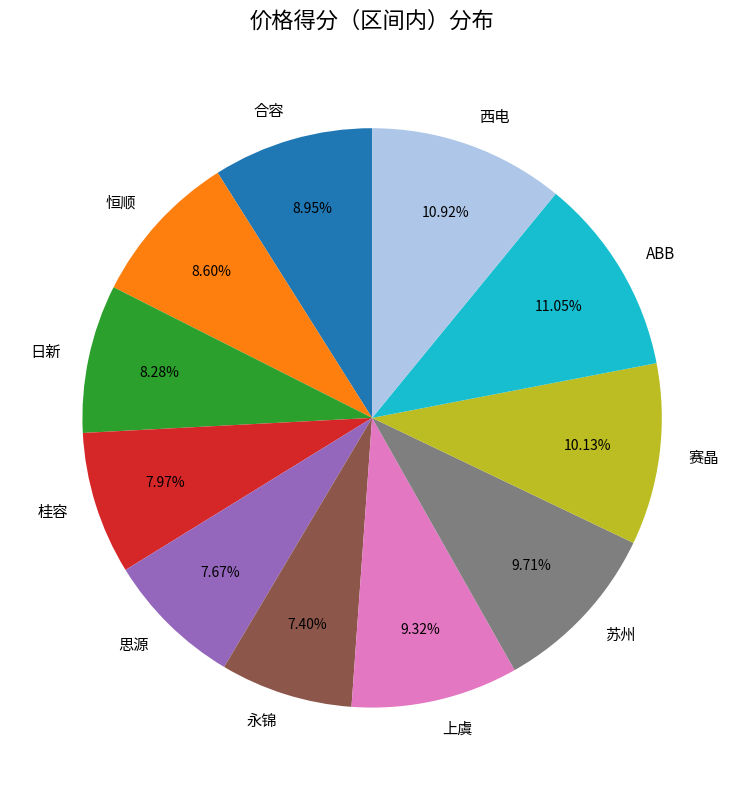

Is the sum of 合容 and 苏州 greater than half?

No